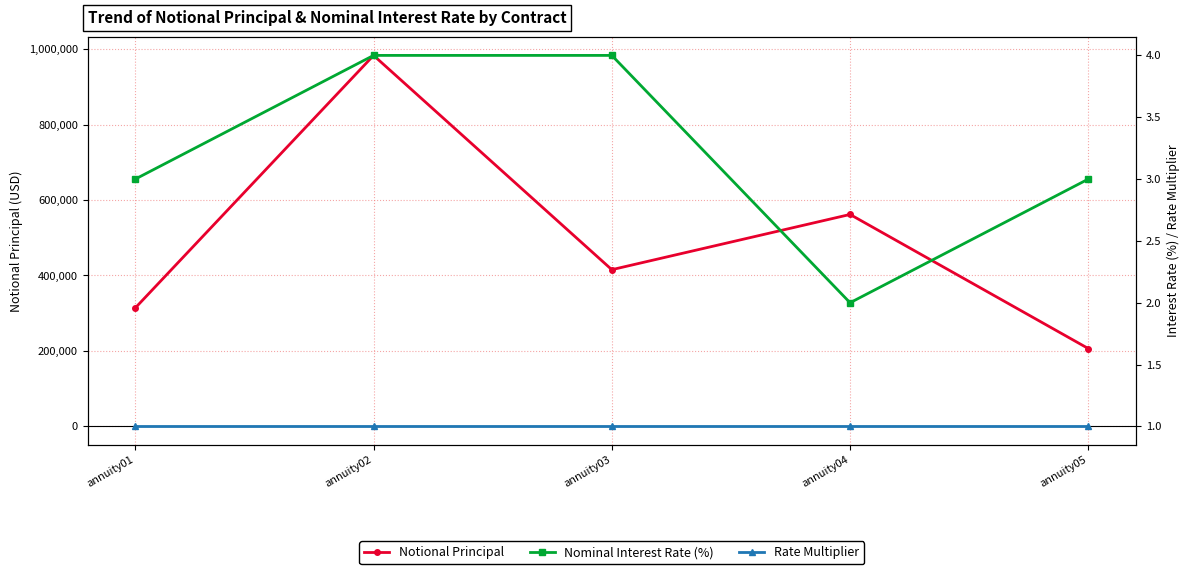

What is the total value across all series at annuity02?

983196